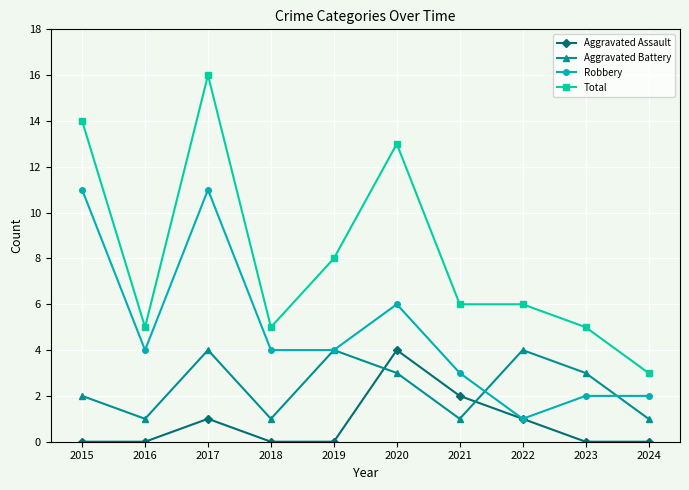

Does the chart have visible grid lines?

Yes